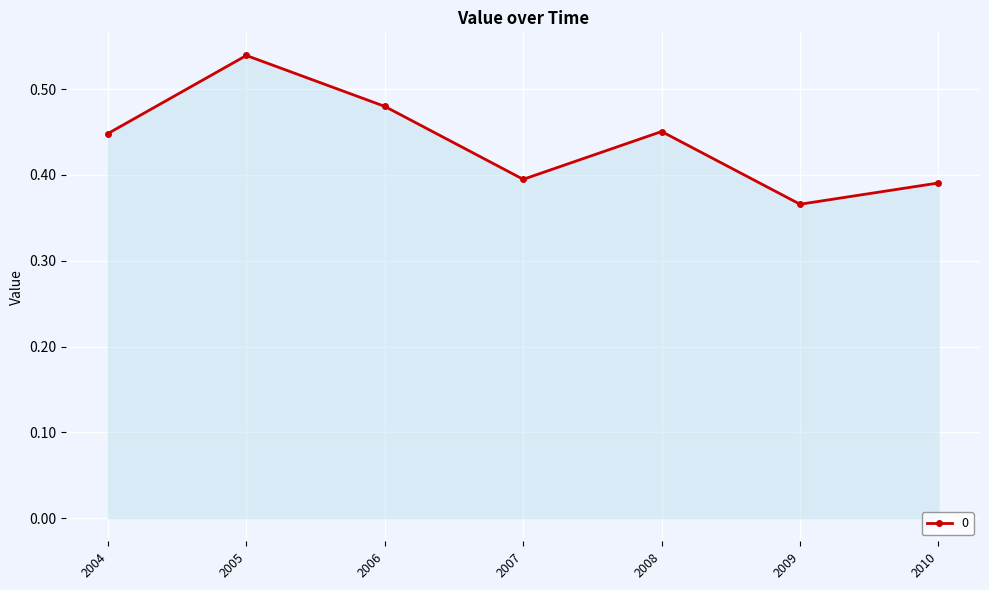

Where is the data nearest to the value 0?

2009